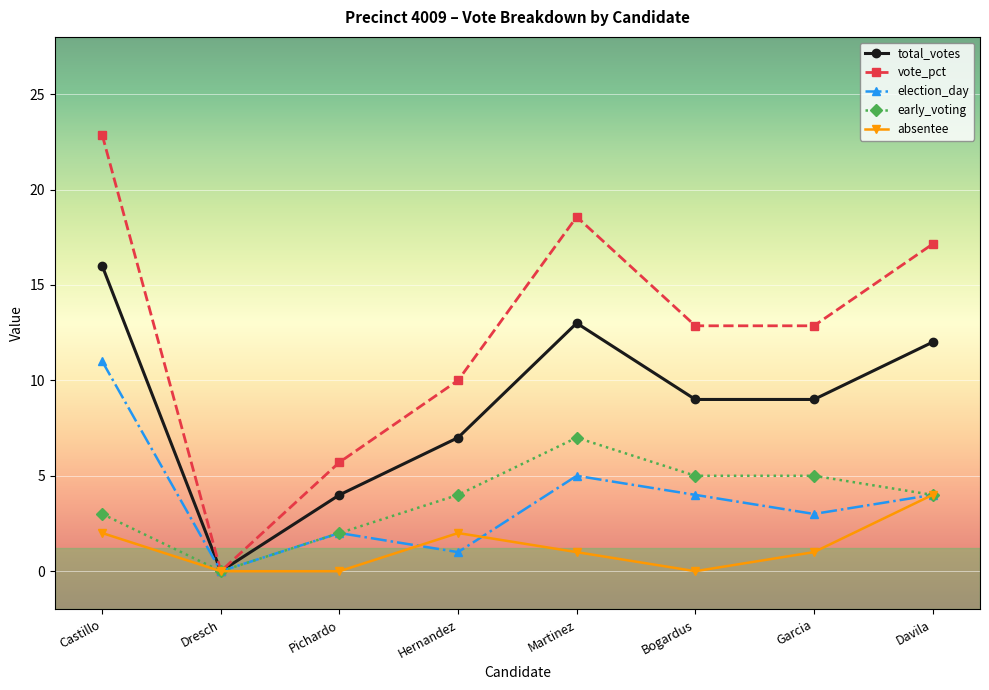

How many interior local peaks does the absentee series have?

1